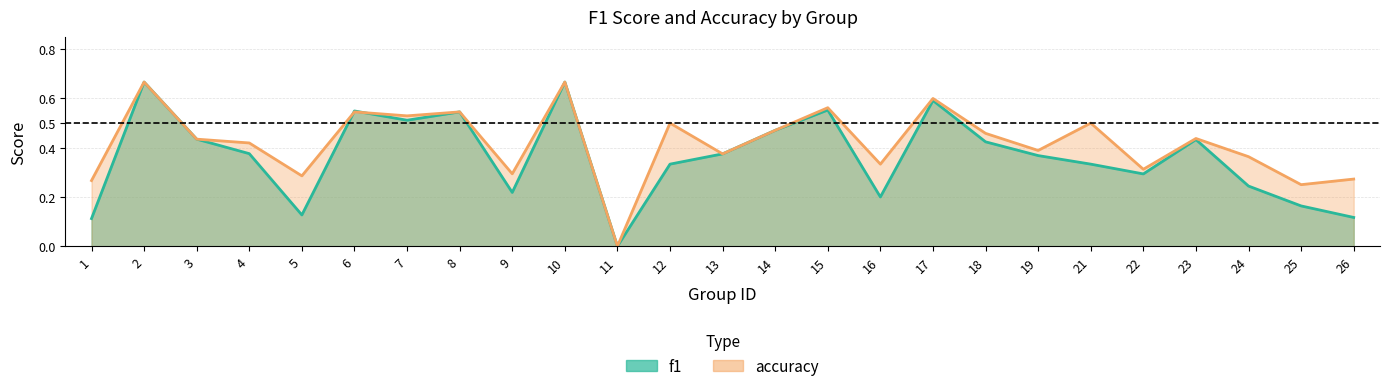

Does the chart have visible grid lines?

Yes